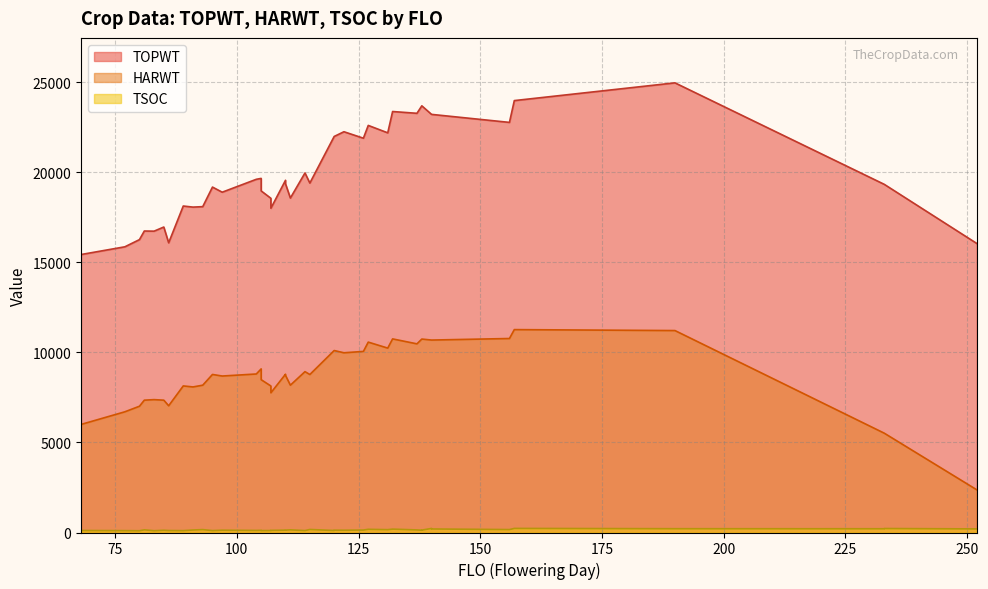

At which label is TSOC closest to 162?

93